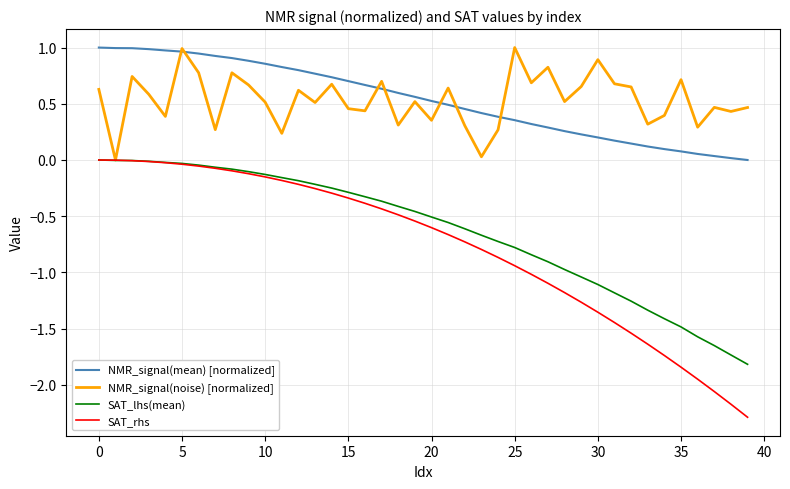

What is the smallest value displayed?

-2.3